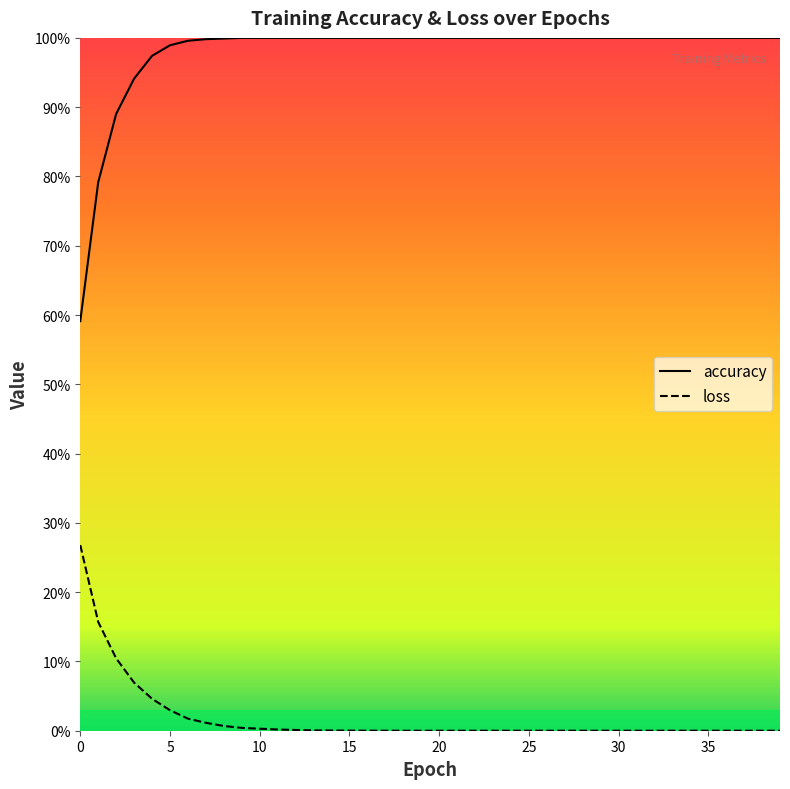

True or false: loss and accuracy cross at least once.

False